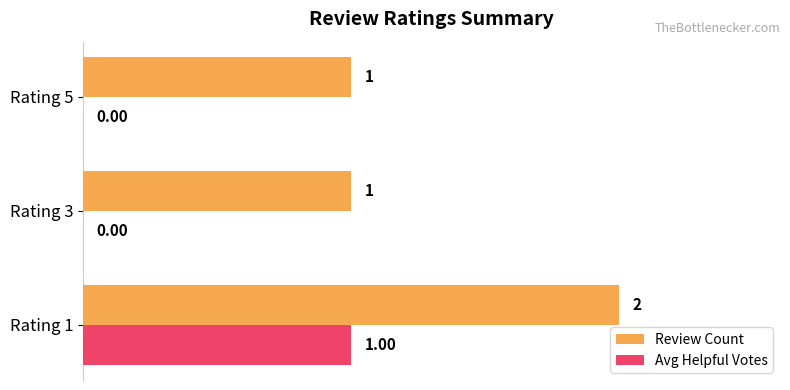

What is the sum of the Review Count values at Rating 3 and Rating 1?

3